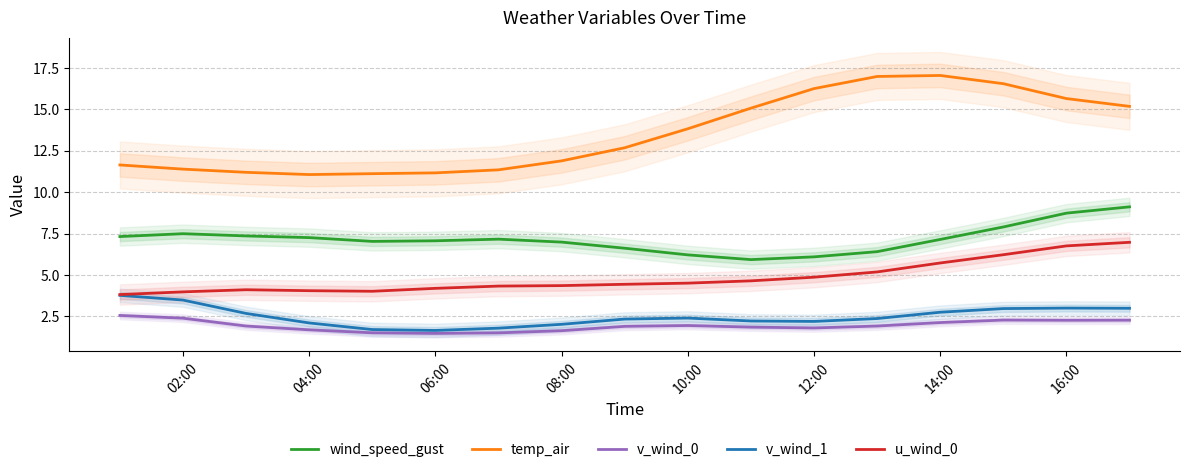

The value of u_wind_0 at 04:00 is 4.1. True or false?

True